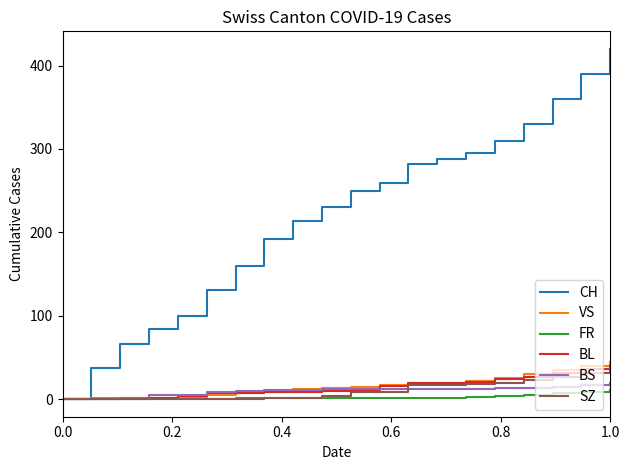

Which series has the largest total across all categories?

CH